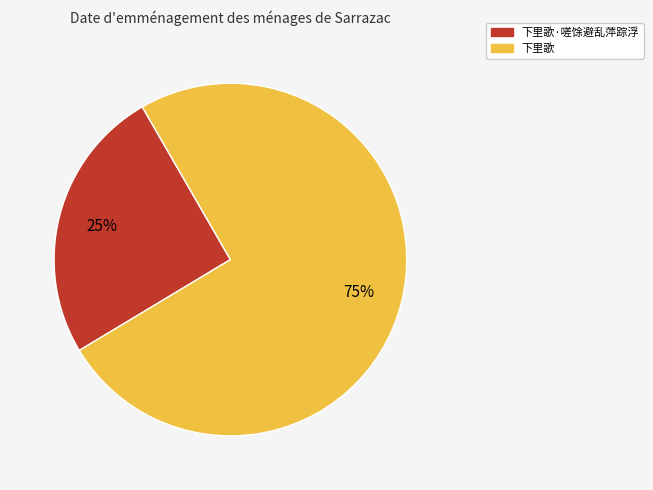

To the nearest percent, what is the average slice percentage?

50%